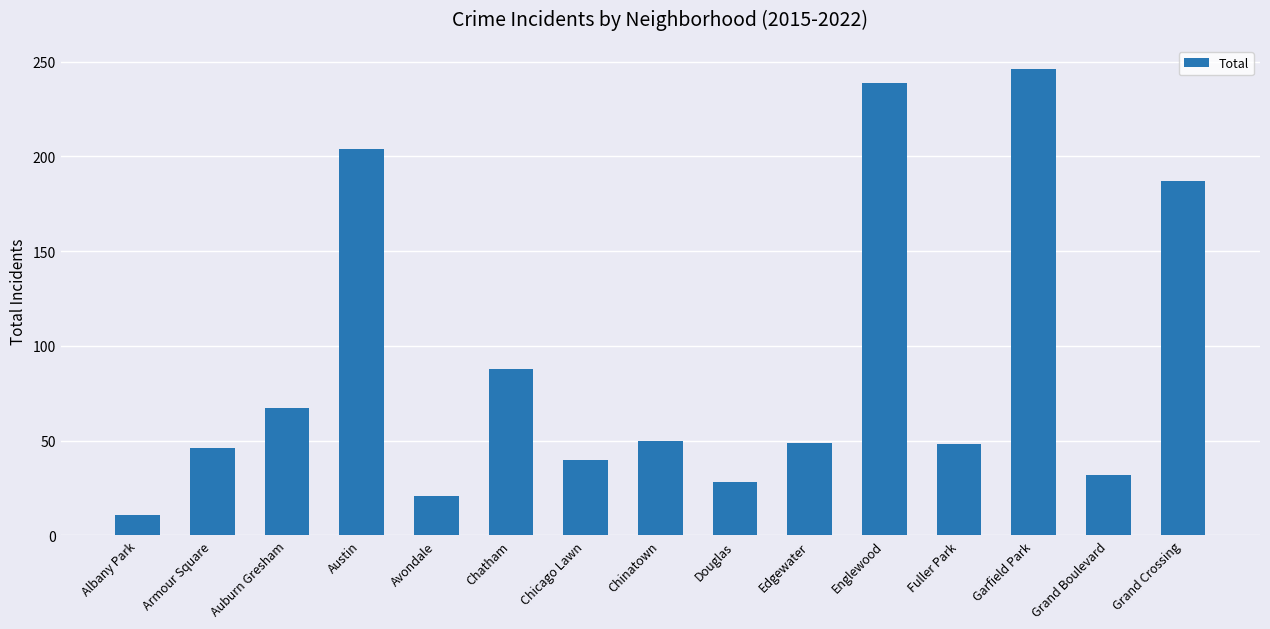

Where does the data first go above 49?

Auburn Gresham